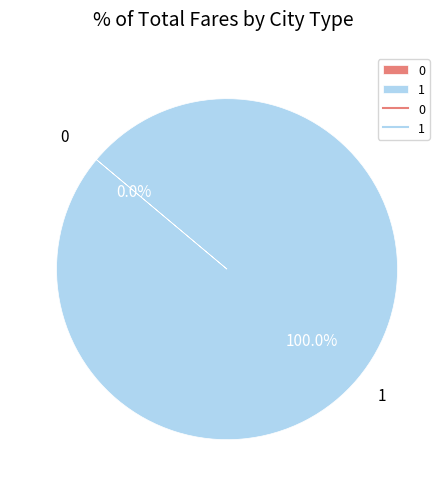

Is it true that 1 is 87% of the pie?

False